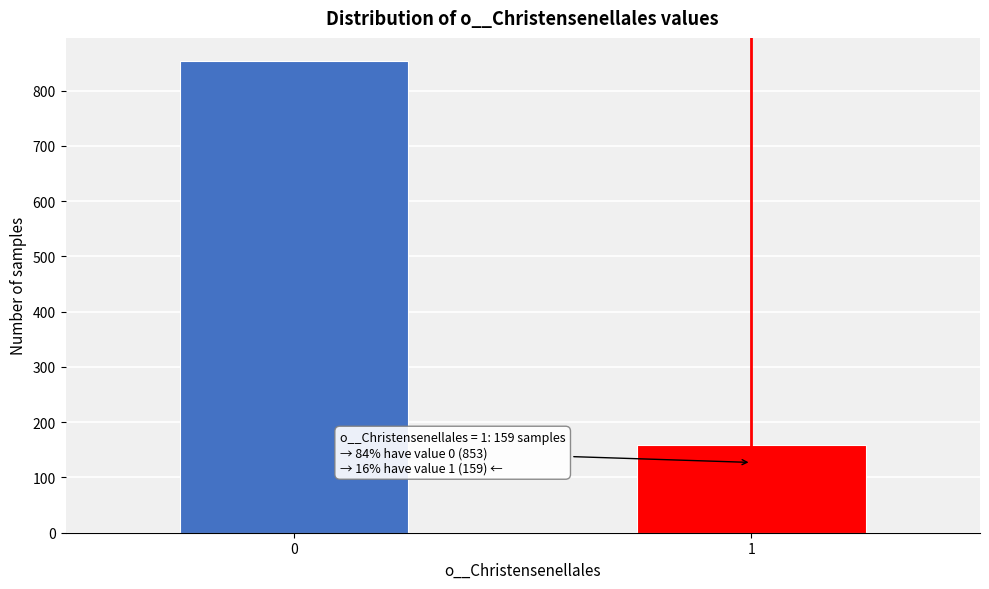

Reading left to right, list all the values displayed in this chart.

853	159